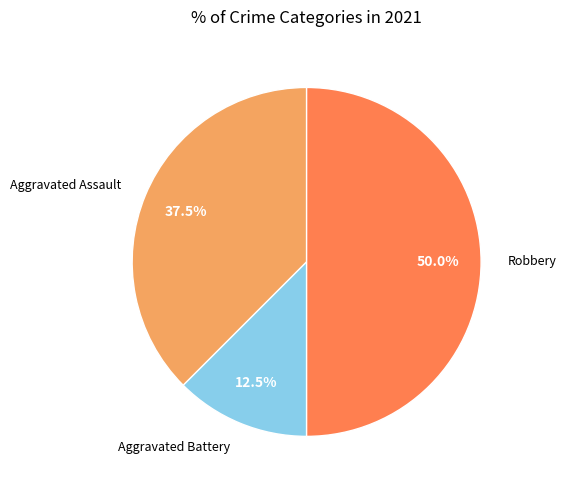

What portion of the pie excludes Aggravated Battery?

87.5%